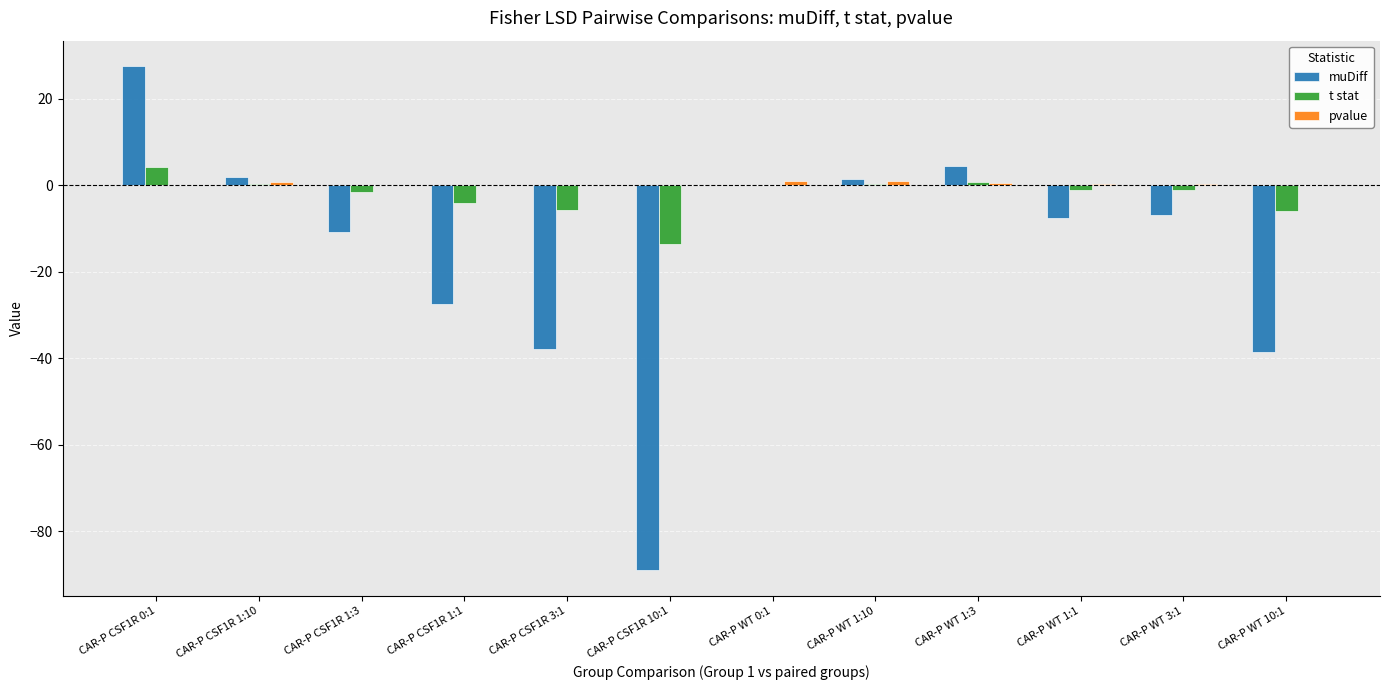

What is the maximum value shown in the chart?

27.5